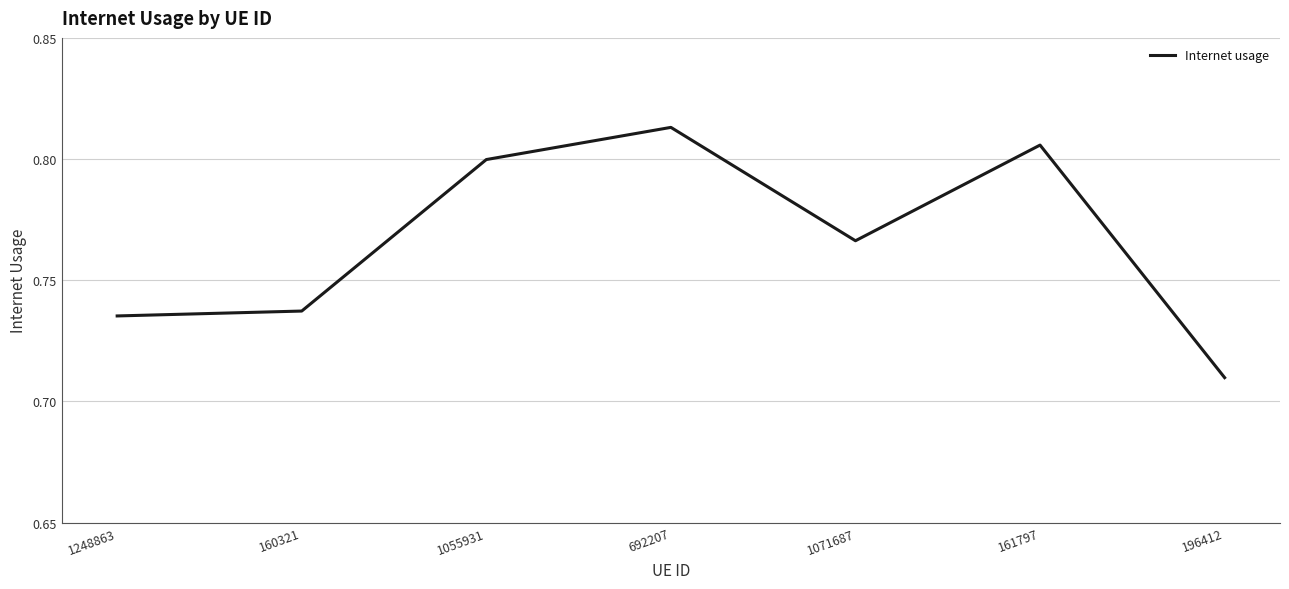

Is it true that the value at 1055931 is 0.8?

True